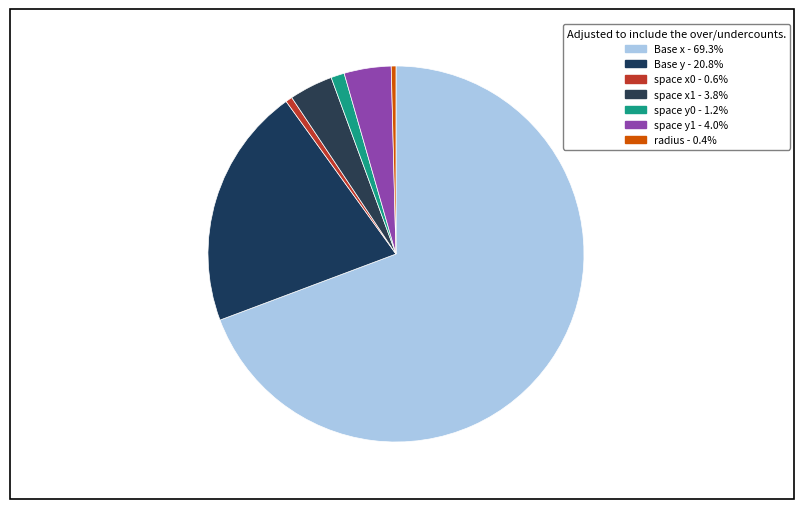

What is the smallest slice in the pie chart?

radius